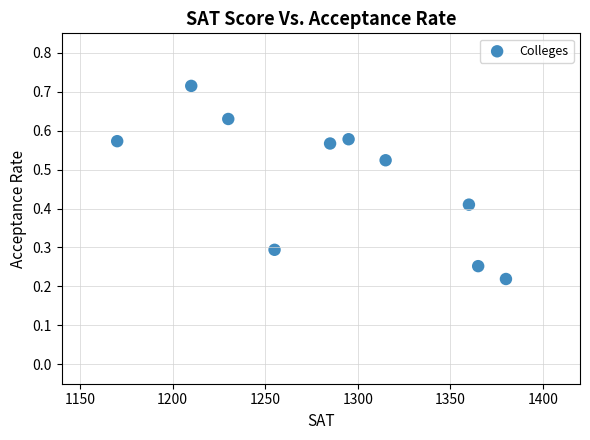

What is the range of X values (max minus min)?

210.0